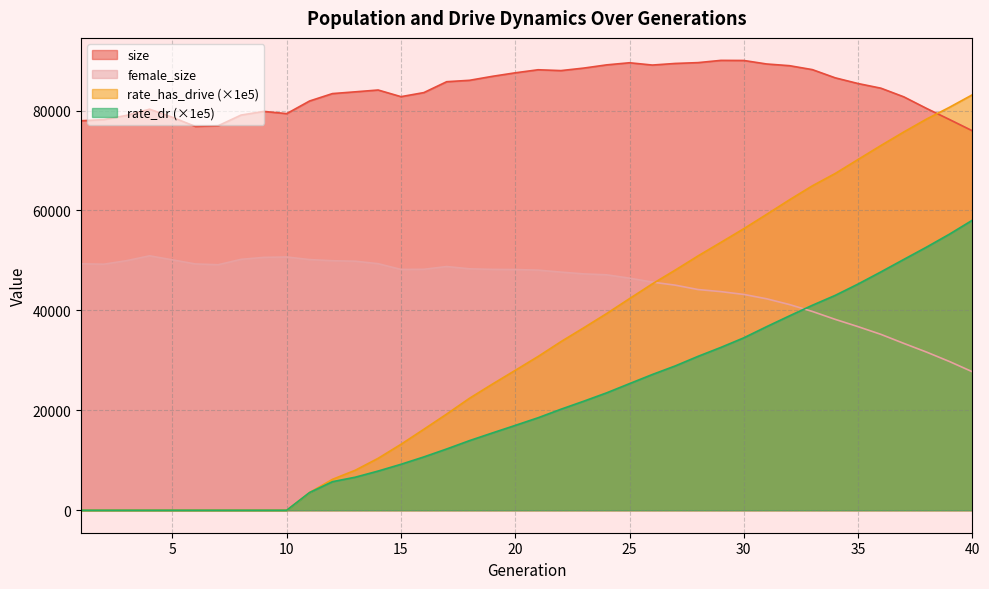

Between 38 and 36, which is larger?

36